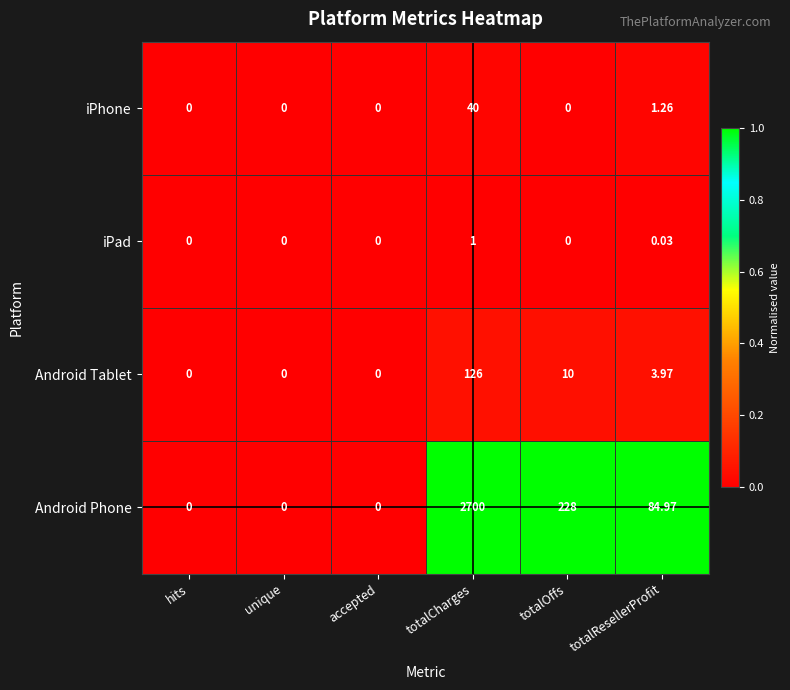

Between hits and totalOffs, which series saw the biggest shift?

Android Phone